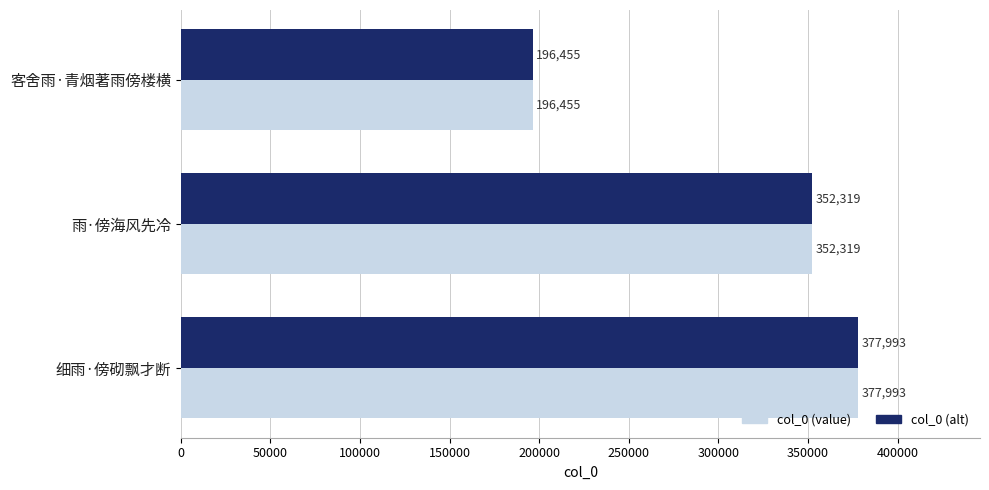

What is the difference between the maximum and minimum values in the col_0 (alt) series?

181538